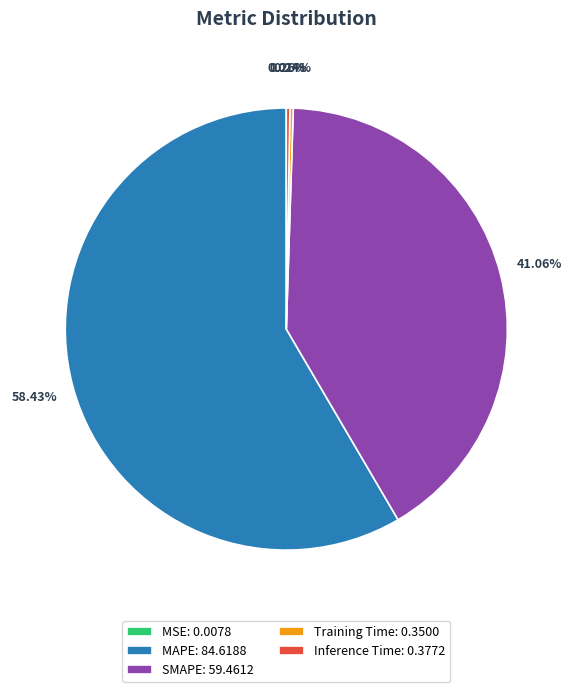

Which has a higher value, SMAPE: 59.4612 or MAPE: 84.6188?

MAPE: 84.6188